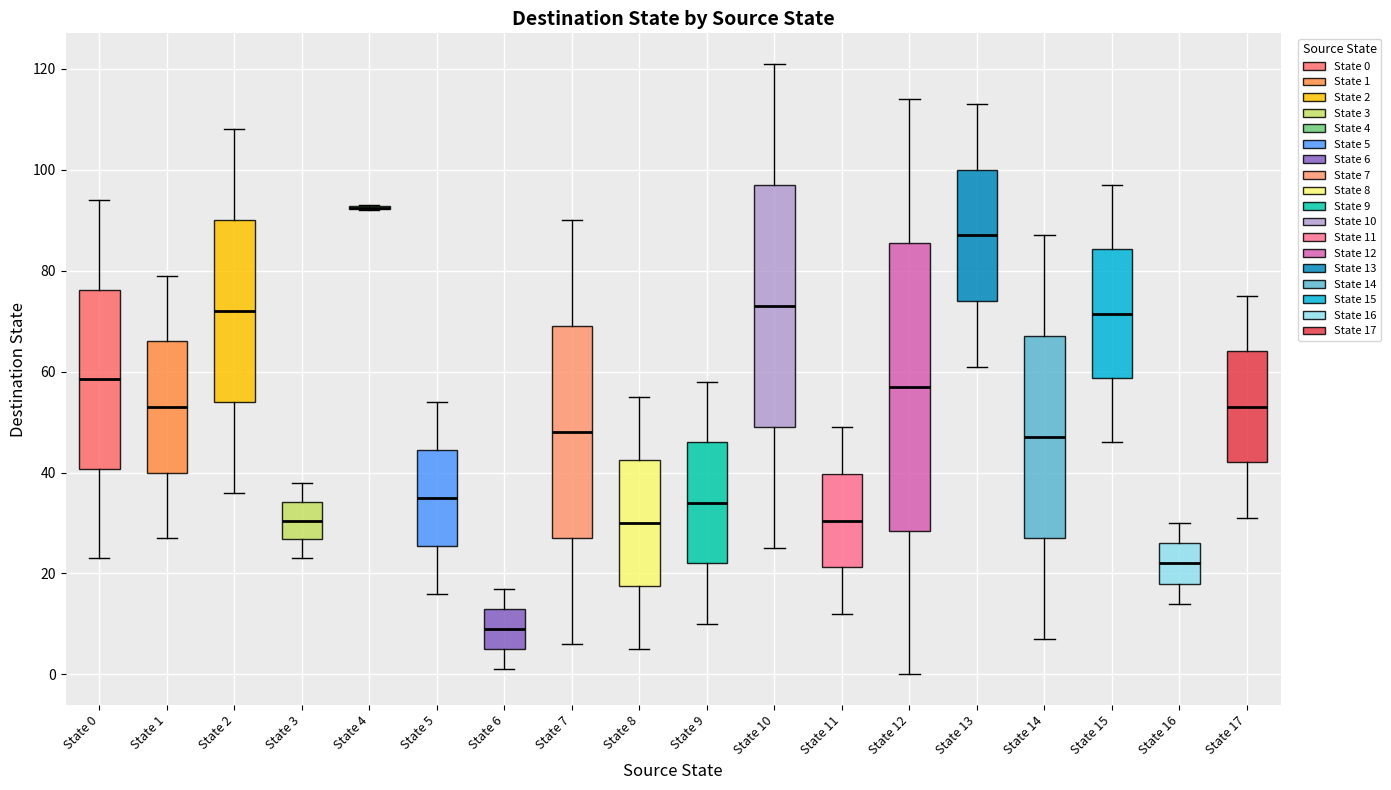

Comparing the boxes themselves (not the whiskers), which one is the tallest?

State 12